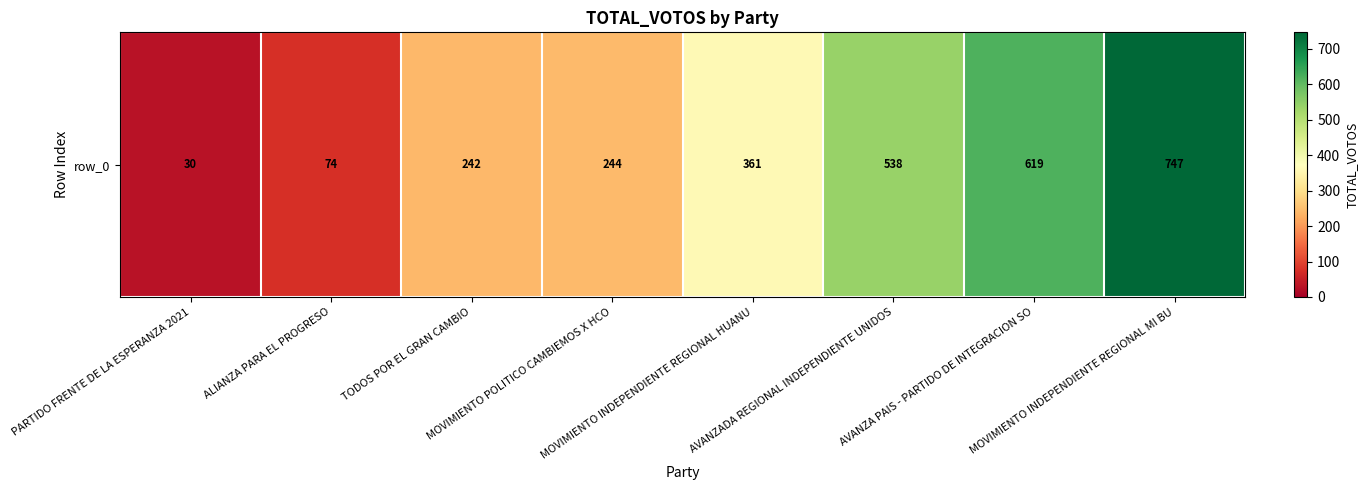

Reading left to right, extract all data points from this chart.

30	74	242	244	361	538	619	747